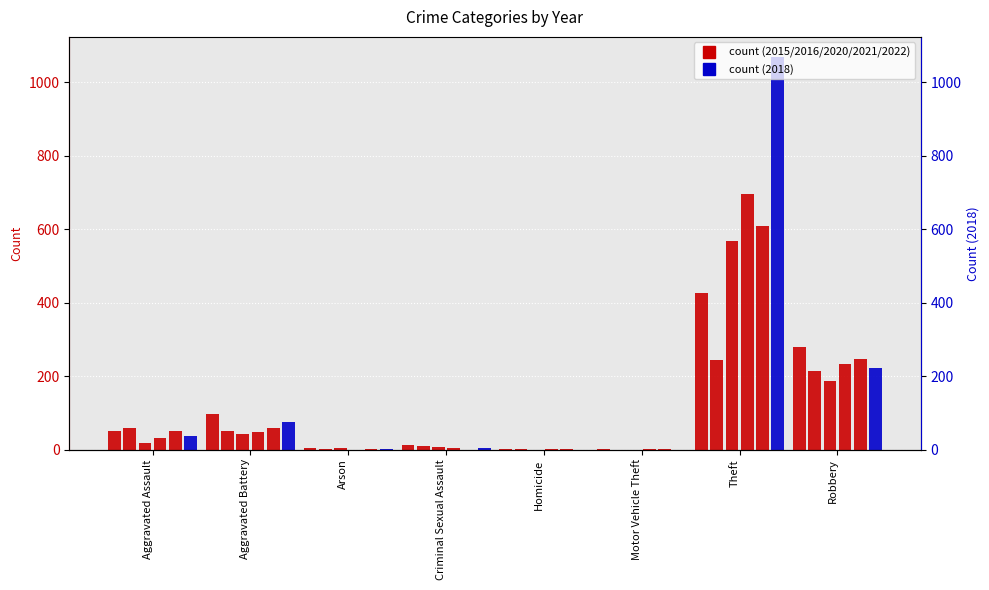

List the labels in order of 2020 value, smallest first.

Criminal Sexual Assault, Arson, Motor Vehicle Theft, Homicide, Aggravated Assault, Aggravated Battery, Robbery, Theft